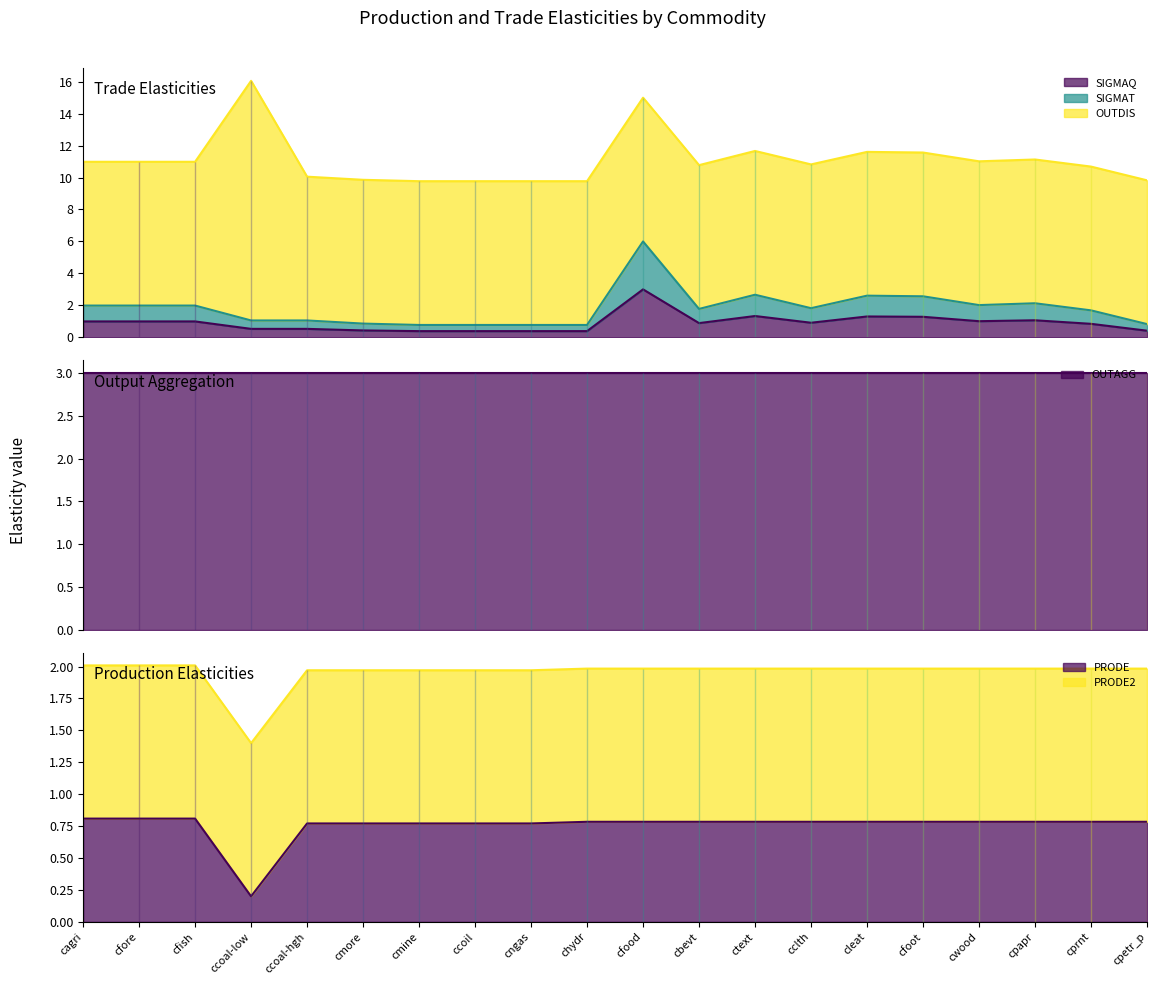

Is the value of SIGMAT at cmine greater than the value of PRODE at cclth?

No